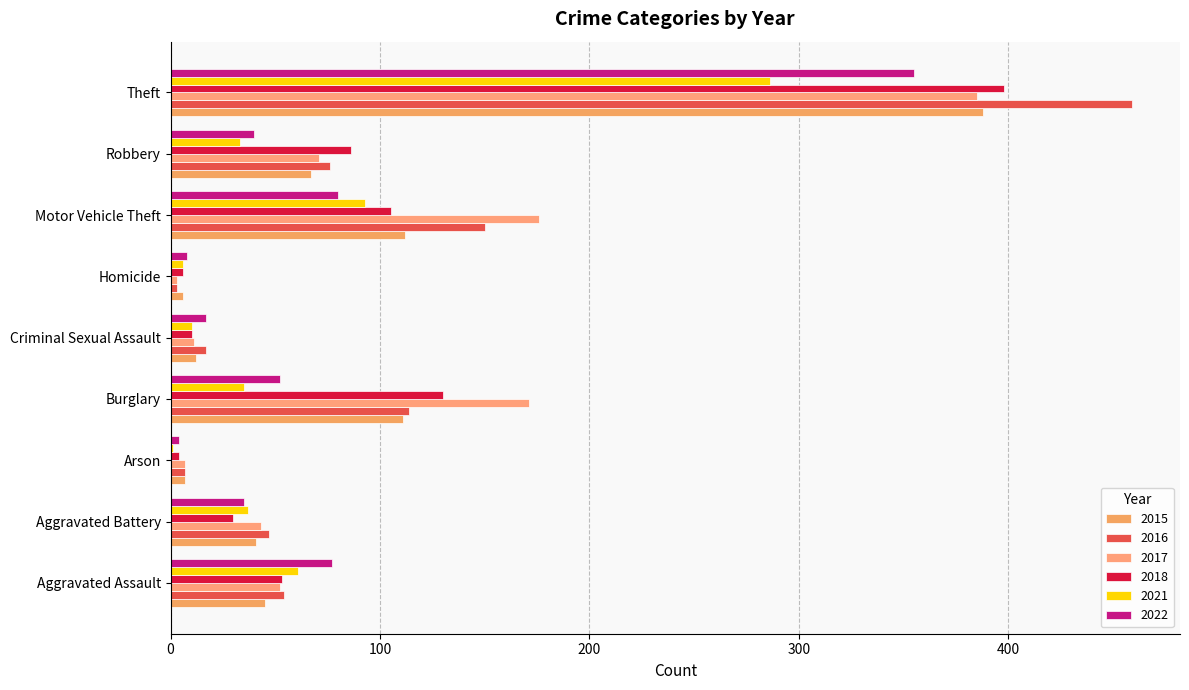

What is the average value of the 2018 series?

91